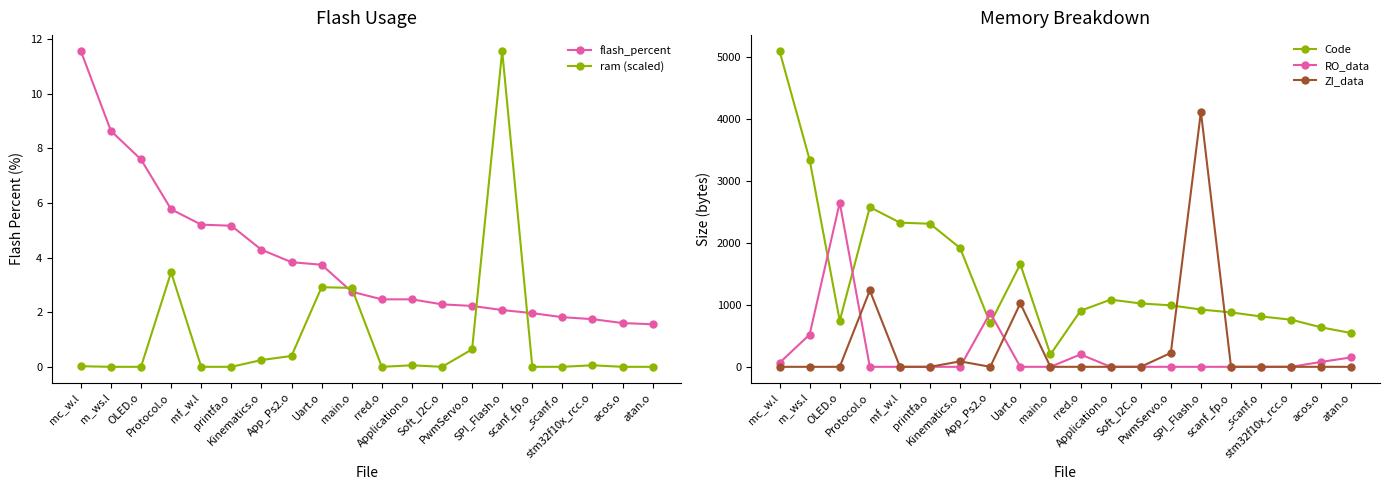

Reading left to right, what are all the values shown in this chart?

flash_percent: 11.6	8.6	7.6	5.8	5.2	5.2	4.3	3.8	3.7	2.8	2.5	2.5	2.3	2.2	2.1	2.0	1.8	1.7	1.6	1.6
ram (scaled): 0.0	0.0	0.0	3.5	0.0	0.0	0.2	0.4	2.9	2.9	0.0	0.1	0.0	0.6	11.6	0.0	0.0	0.1	0.0	0.0
Code: 5096.0	3340.0	742.0	2576.0	2326.0	2308.0	1916.0	700.0	1656.0	200.0	904.0	1084.0	1022.0	992.0	924.0	878.0	812.0	760.0	636.0	544.0
RO_data: 64.0	520.0	2650.0	0.0	0.0	0.0	0.0	870.0	0.0	0.0	200.0	0.0	0.0	0.0	0.0	0.0	0.0	0.0	80.0	152.0
ZI_data: 0.0	0.0	0.0	1232.0	0.0	0.0	88.0	0.0	1024.0	0.0	0.0	0.0	0.0	224.0	4114.0	0.0	0.0	0.0	0.0	0.0